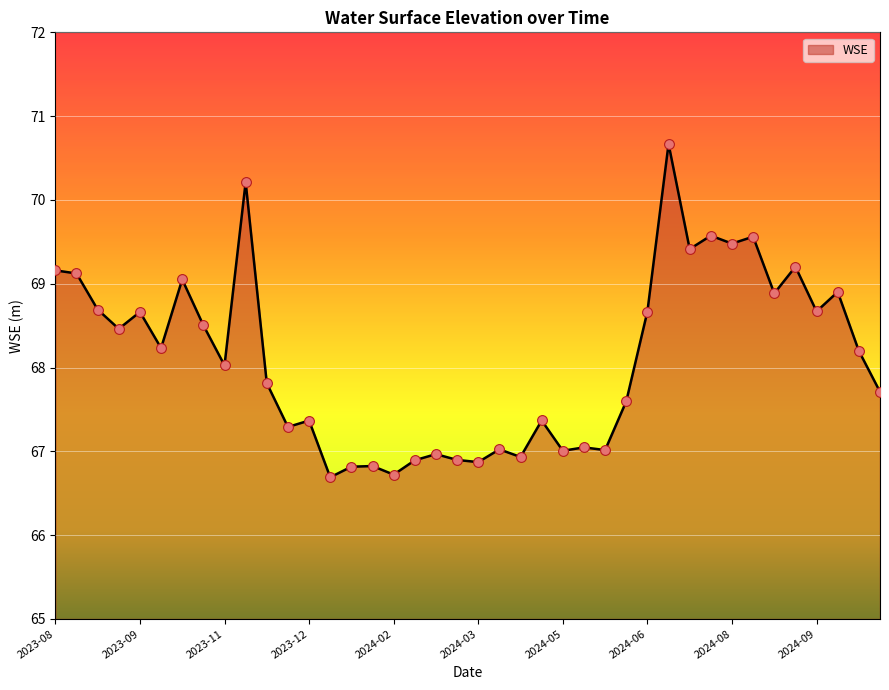

What is the difference between the maximum and minimum values?

4.0